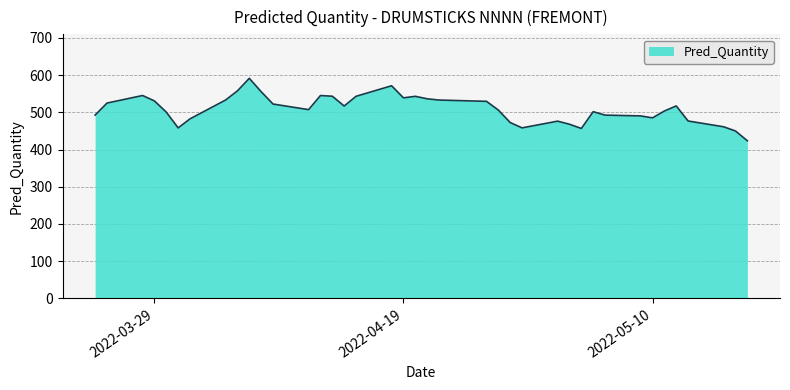

What is the sum of all values?

20371.7